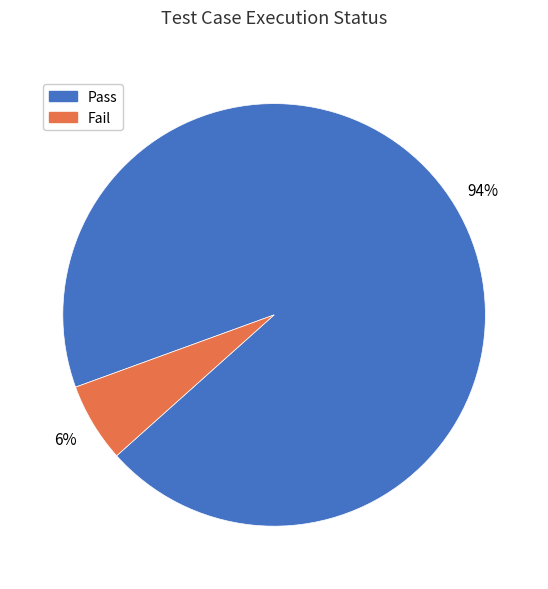

To the nearest percent, what percentage of the pie is Fail?

6%